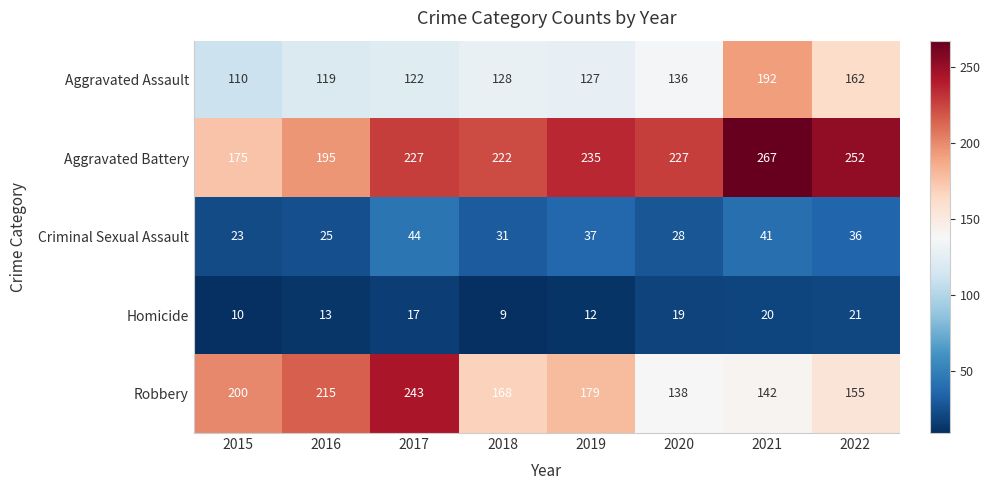

How many distinct data groups are displayed?

5